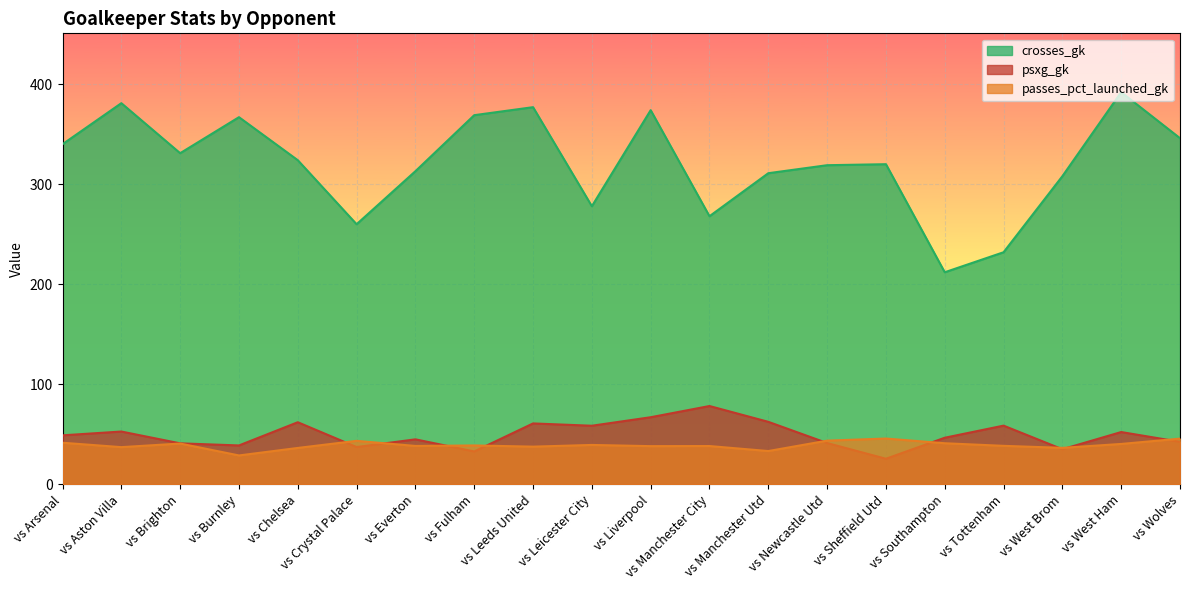

At which label does psxg_gk reach its minimum?

vs Sheffield Utd